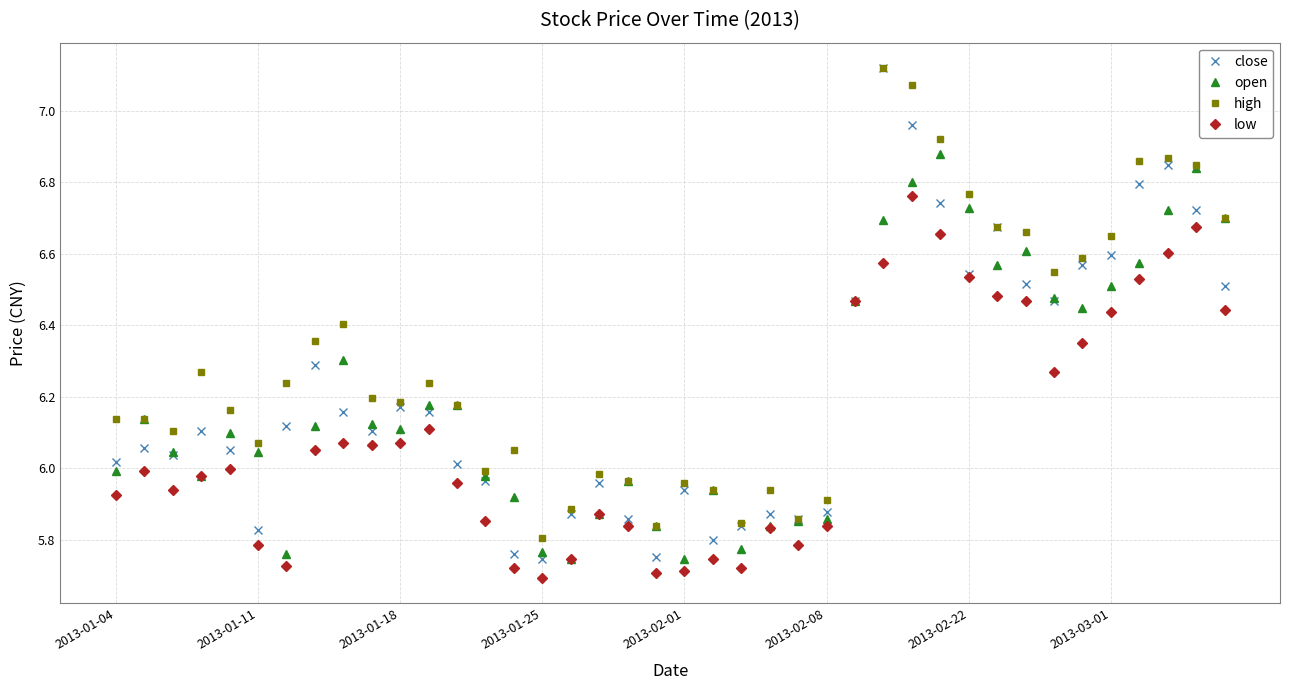

Which series has the largest total across all categories?

high